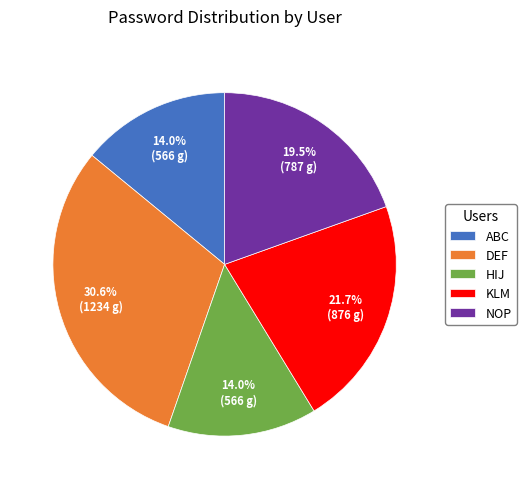

Is the sum of DEF and HIJ greater than half?

No